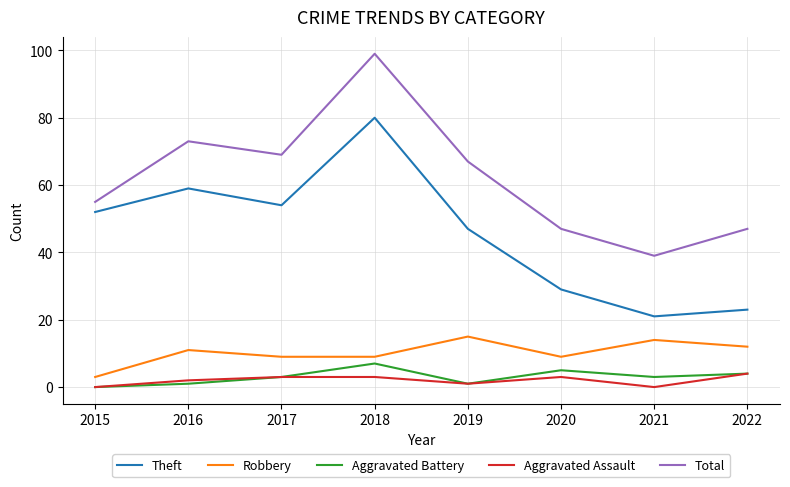

True or false: Robbery and Aggravated Assault cross at least once.

False